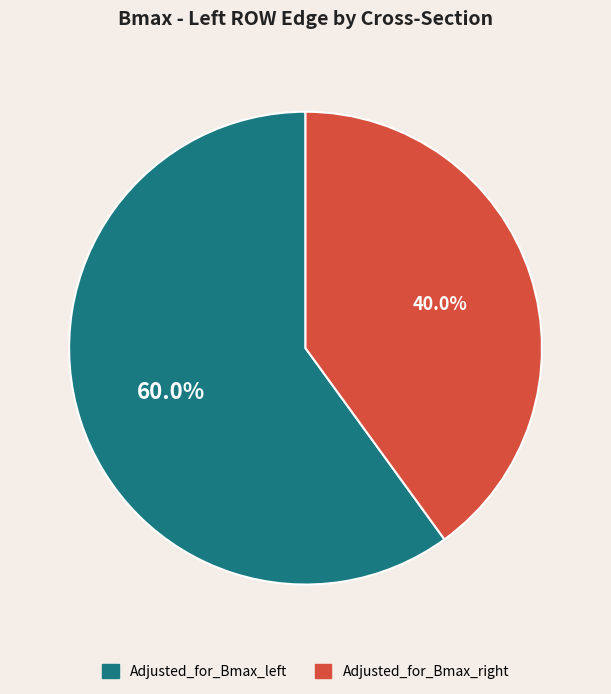

Count the number of slices in the pie.

2